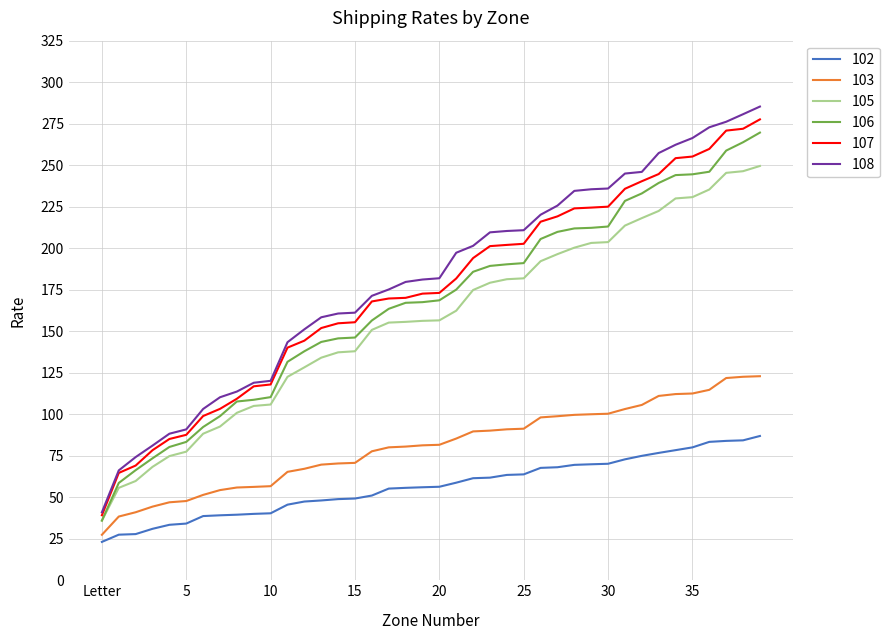

What is the greatest value displayed?

285.3